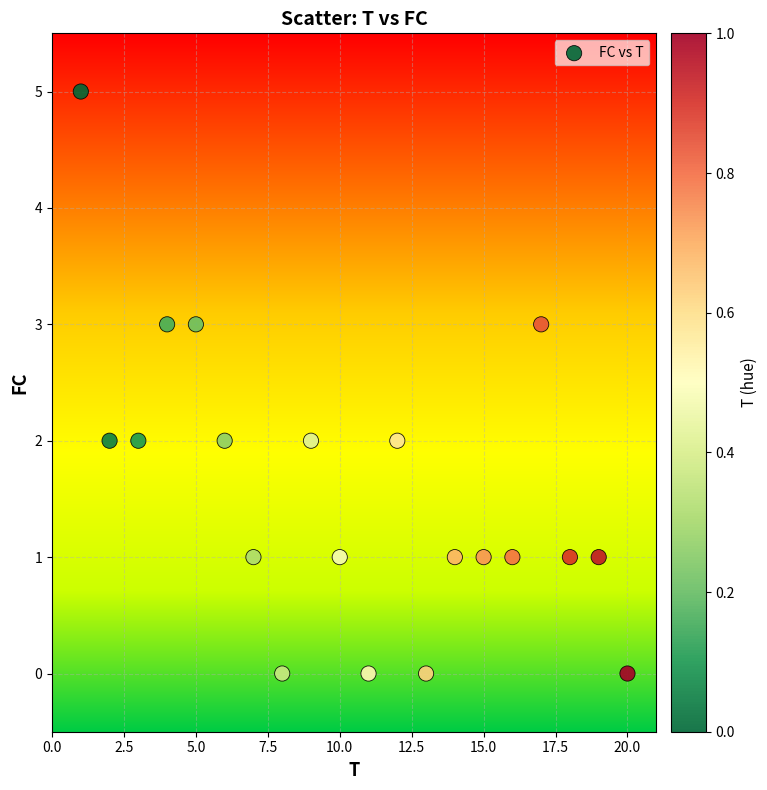

What is the range of Y values (max minus min)?

5